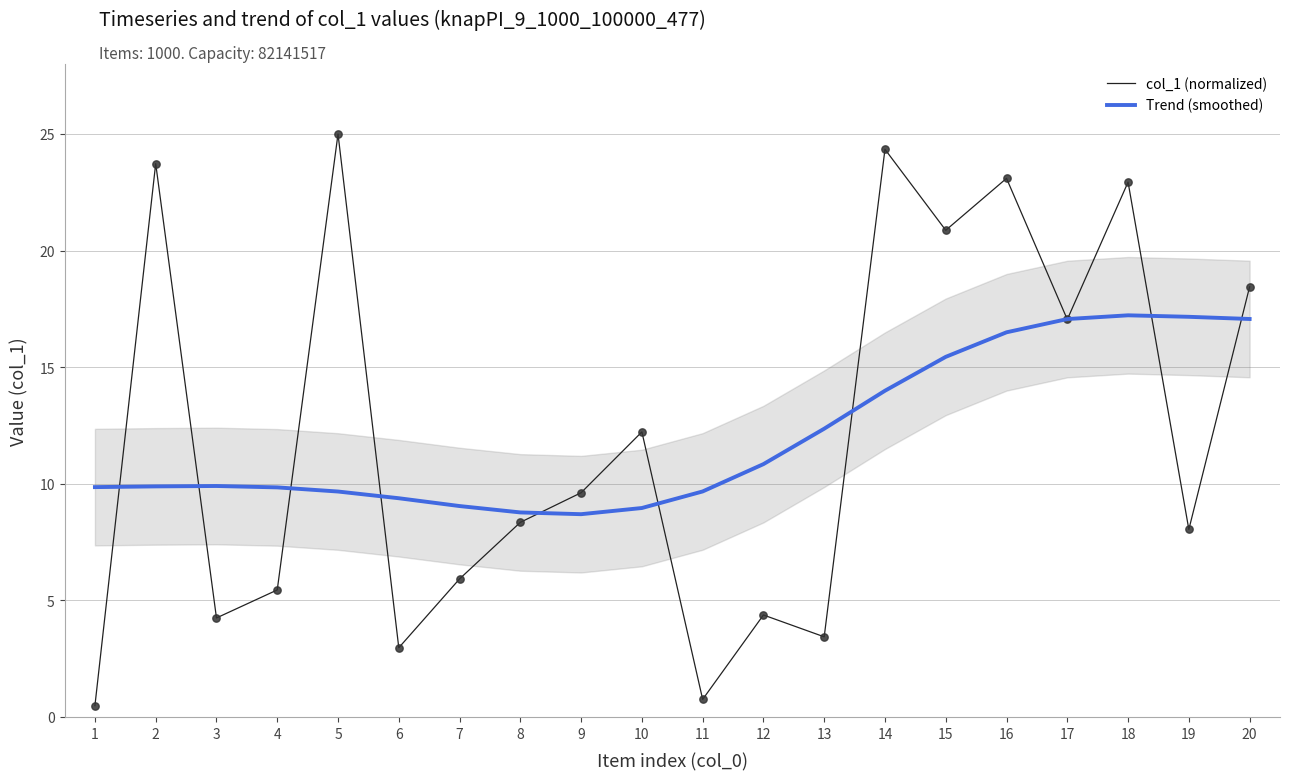

Is the value of Trend (smoothed) at 13 greater than the value of col_1 (normalized) at 4?

Yes